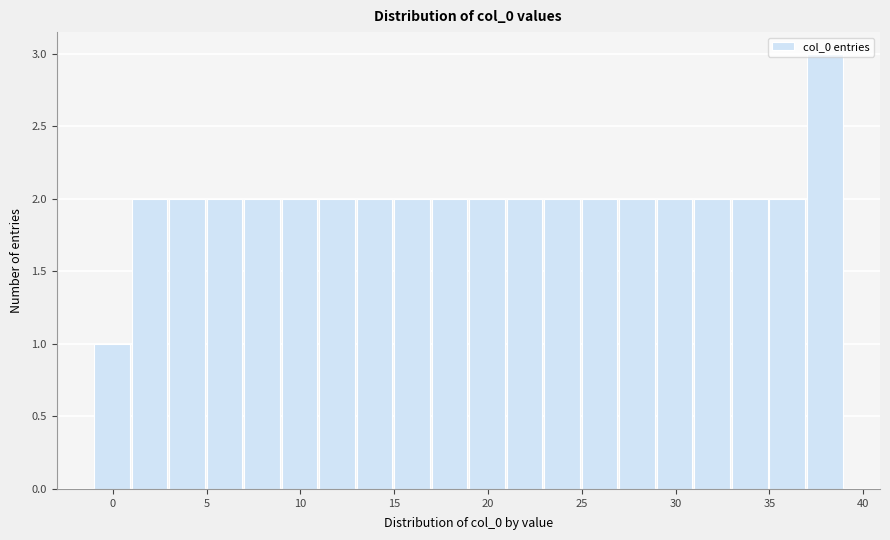

Over which range of the x-axis is the bar tallest?

37 to 39